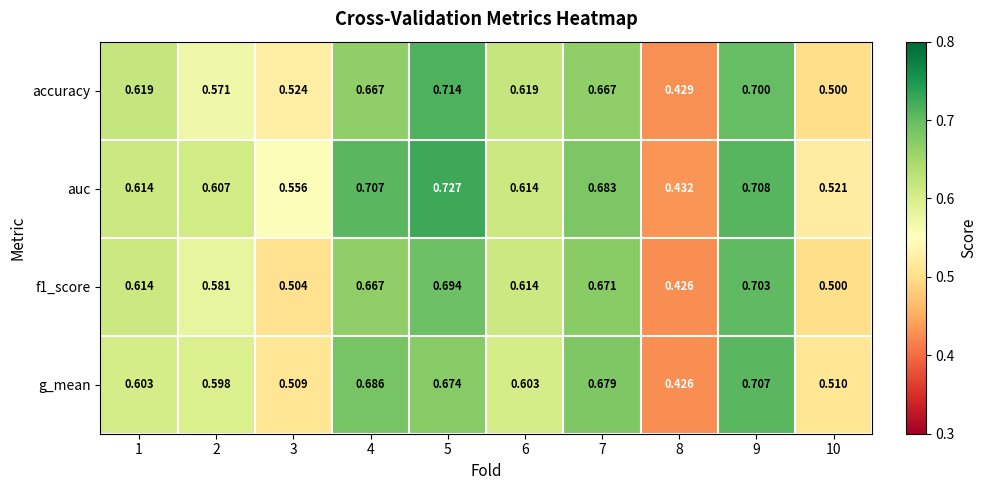

How many distinct data groups are displayed?

4